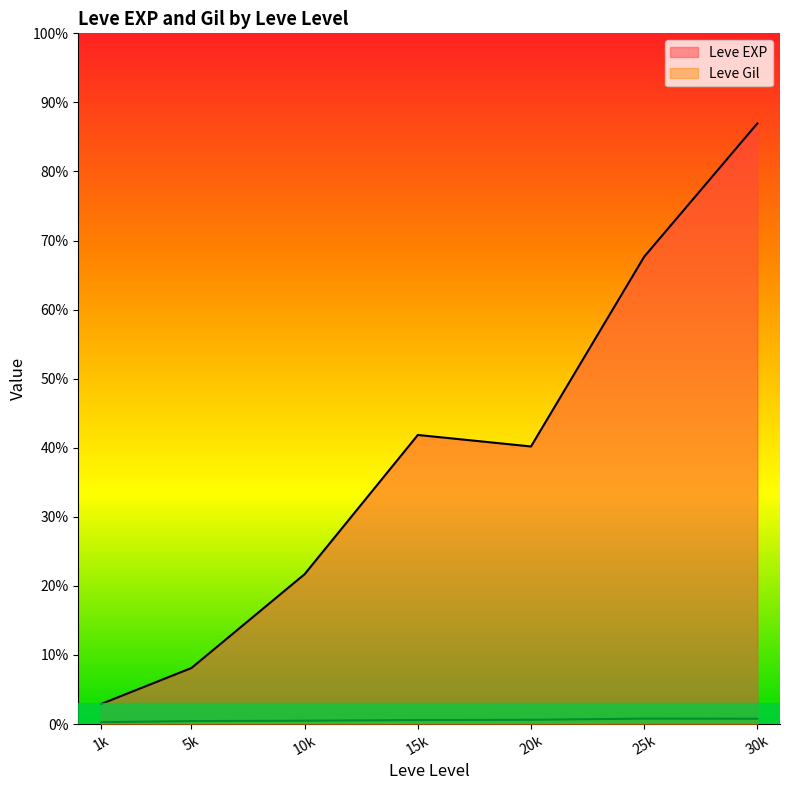

At 30, list the series in order from smallest to largest.

Leve Gil, Leve EXP